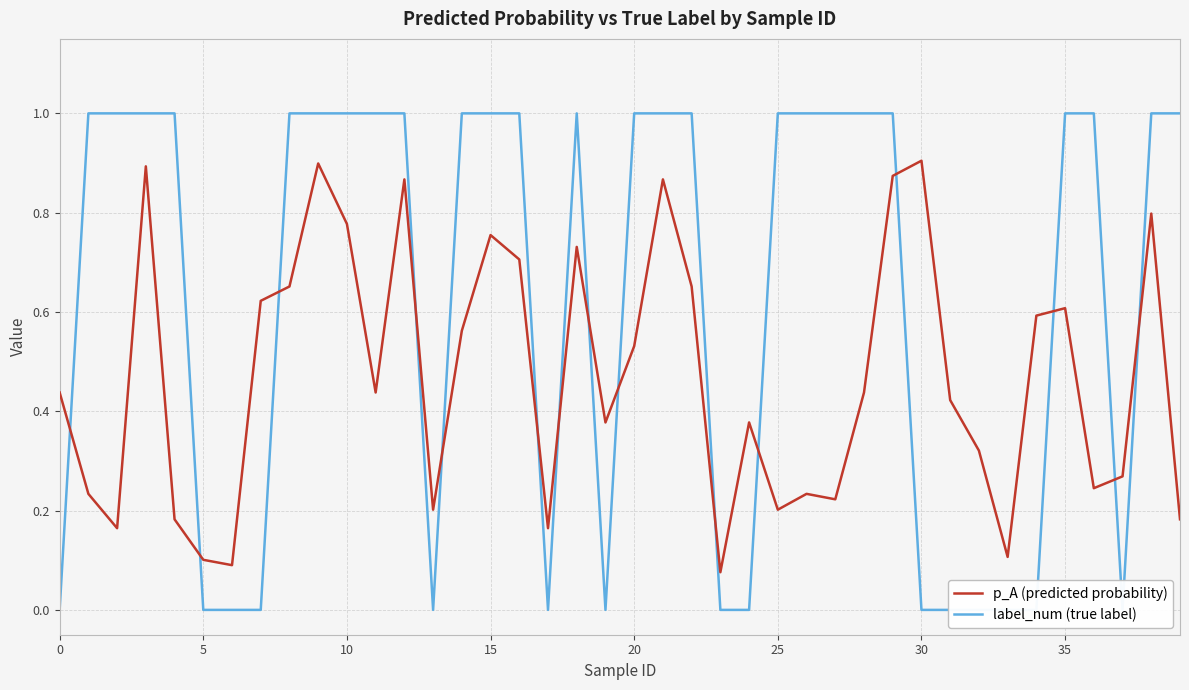

Is the value of p_A (predicted probability) at 25 greater than the value of label_num (true label) at 33?

Yes